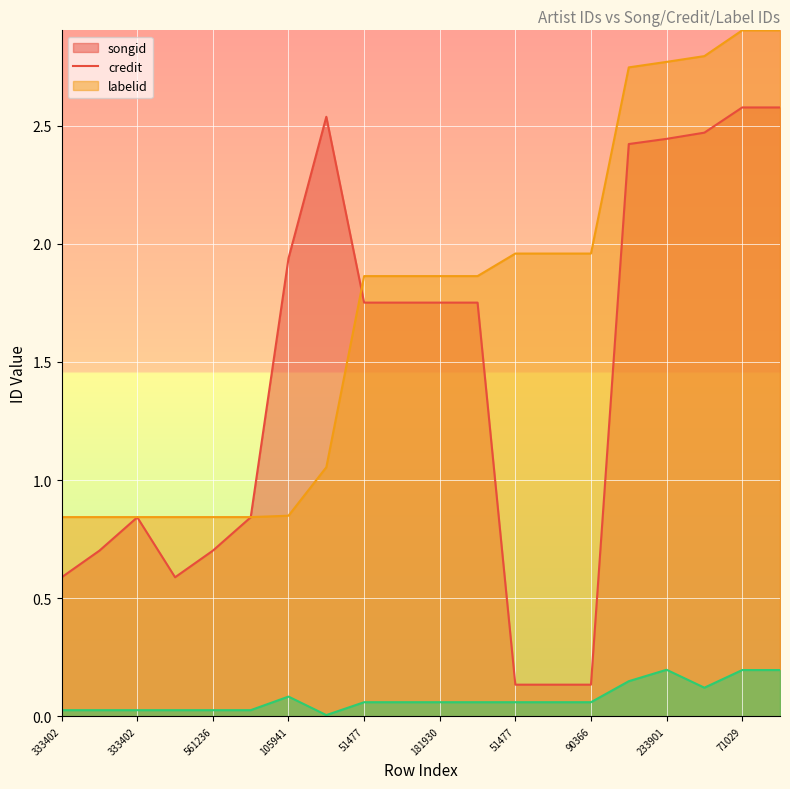

At which category does the chart reach its peak across all series?

71029